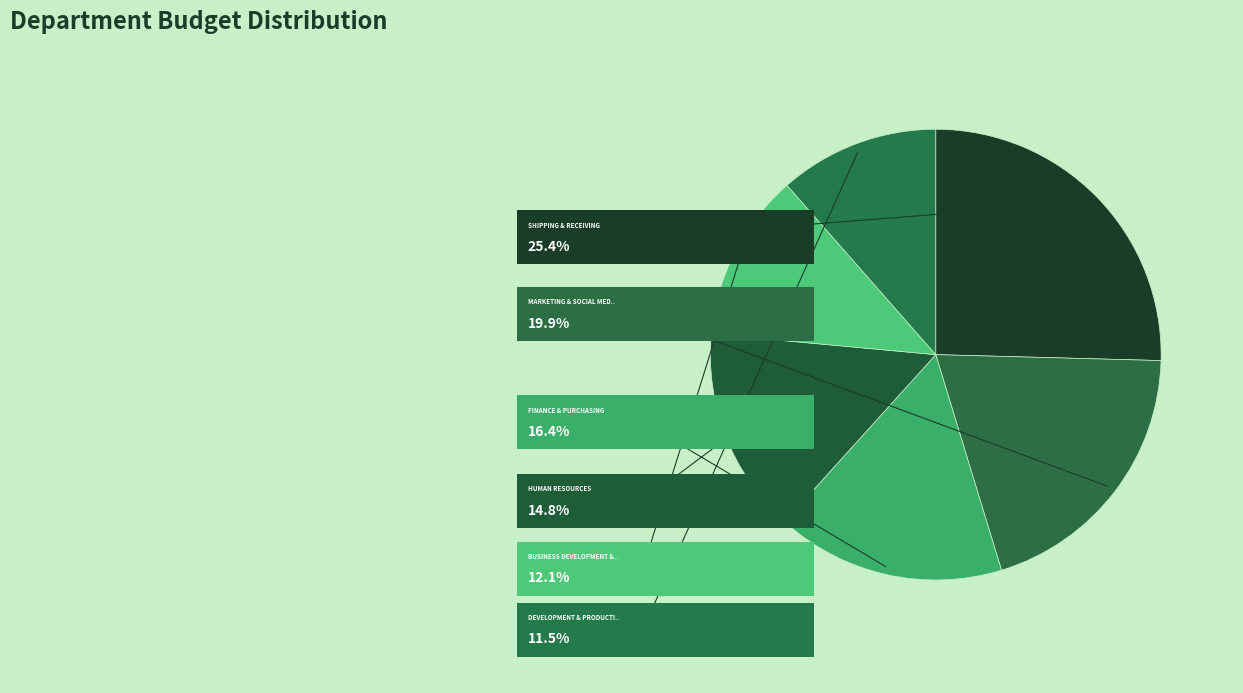

Combined, what portion of the pie is Development & Production and Human Resources?

26.2%